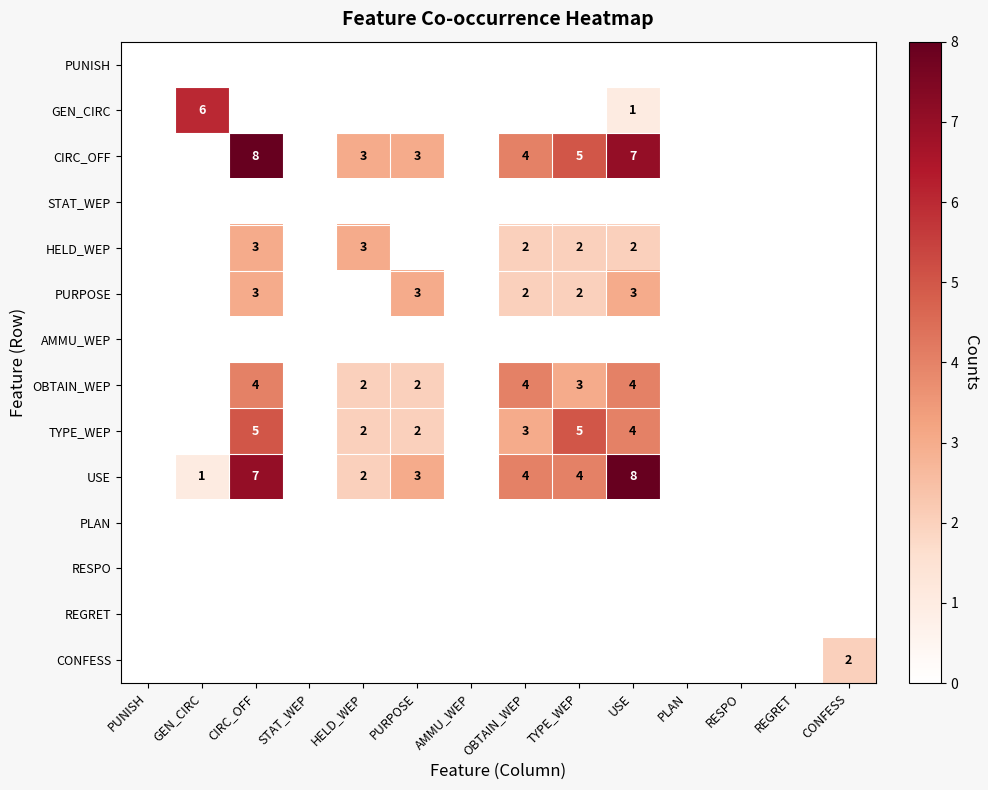

The value of USE at OBTAIN_WEP is 4. True or false?

True